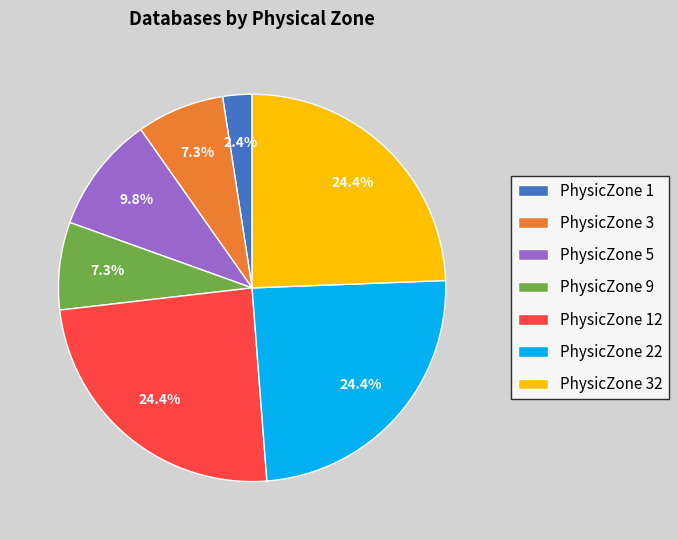

To the nearest percent, what is the difference between the PhysicZone 3 and PhysicZone 22 slice percentages?

17%